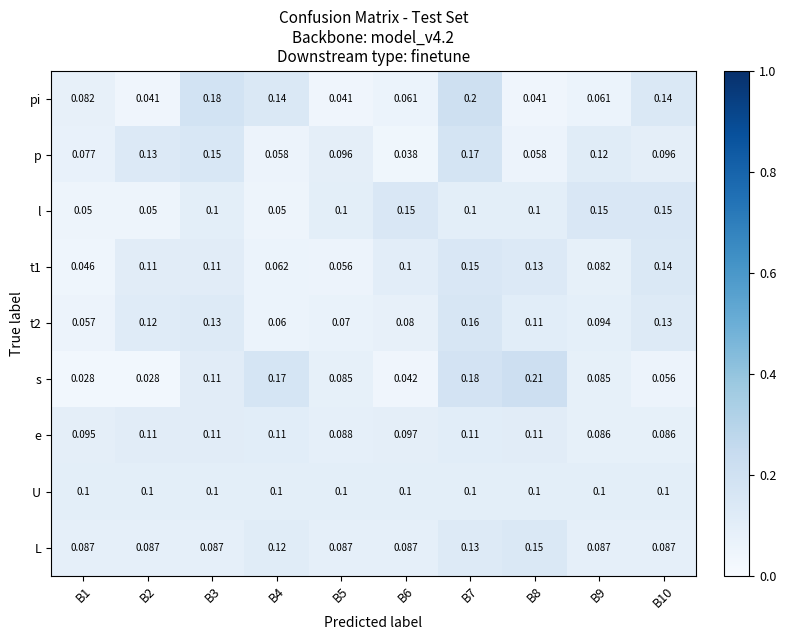

Between B5 and B10, which series saw the biggest shift?

pi